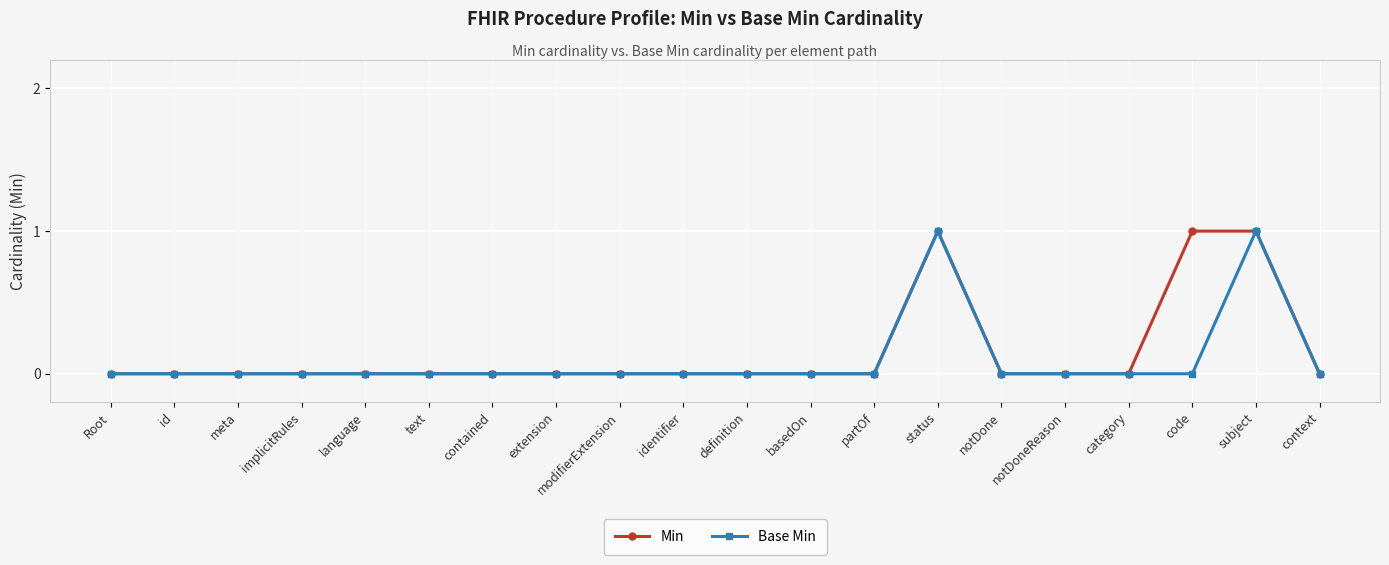

Reading left to right, extract all data points from this chart.

Min: Root=0	id=0	meta=0	implicitRules=0	language=0	text=0	contained=0	extension=0	modifierExtension=0	identifier=0	definition=0	basedOn=0	partOf=0	status=1	notDone=0	notDoneReason=0	category=0	code=1	subject=1	context=0
Base Min: Root=0	id=0	meta=0	implicitRules=0	language=0	text=0	contained=0	extension=0	modifierExtension=0	identifier=0	definition=0	basedOn=0	partOf=0	status=1	notDone=0	notDoneReason=0	category=0	code=0	subject=1	context=0